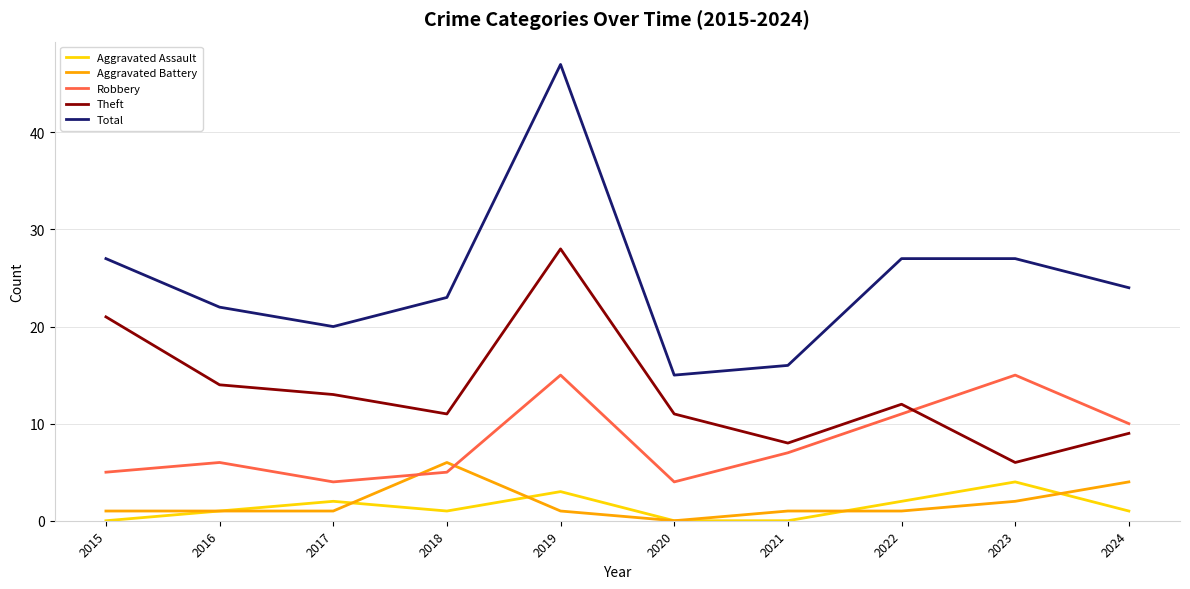

What is the spread (max minus min) of values at 2018?

22